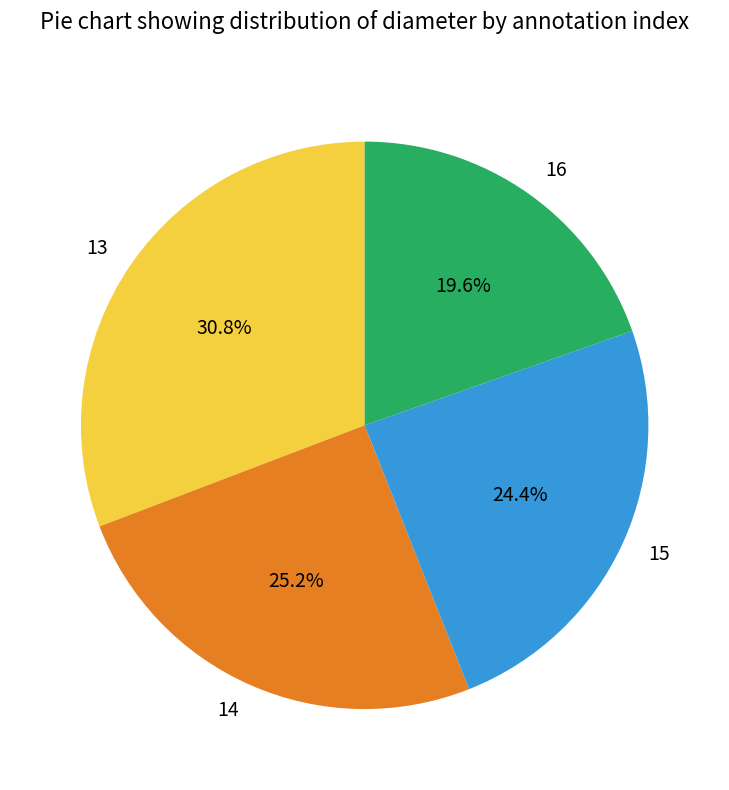

Is it true that 15 is 37% of the pie?

False